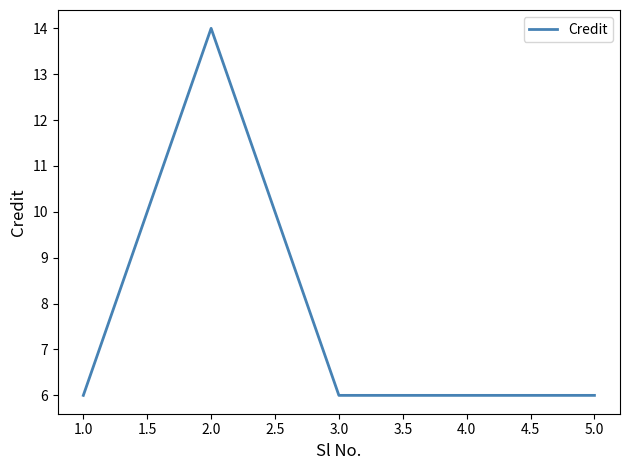

How many lines are shown in the chart?

1